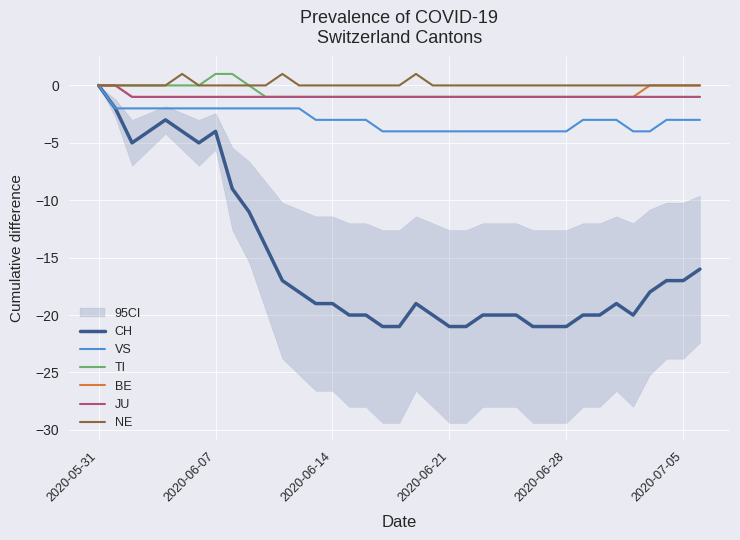

How many distinct data groups are displayed?

6